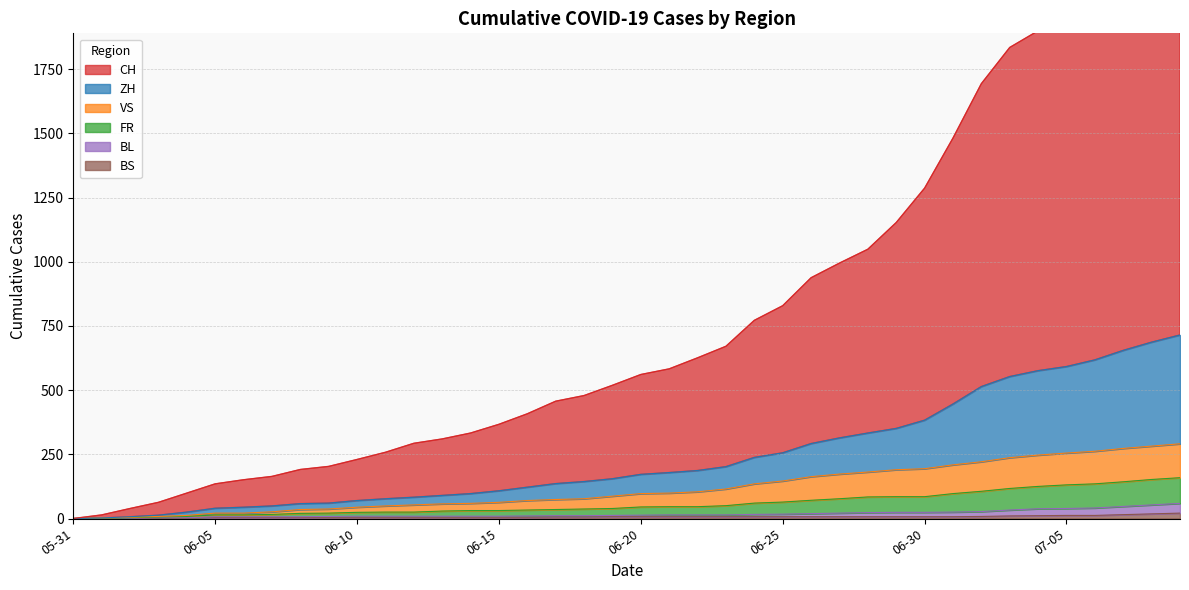

Is the value of ZH at 2020-06-02 greater than the value of CH at 2020-06-13?

No